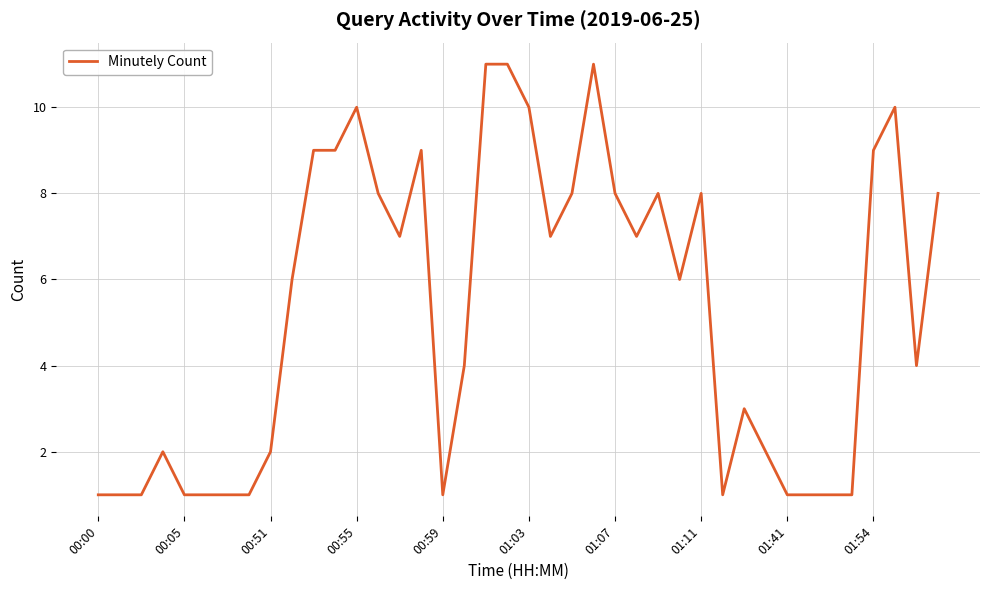

What is the difference between the maximum and minimum values?

10